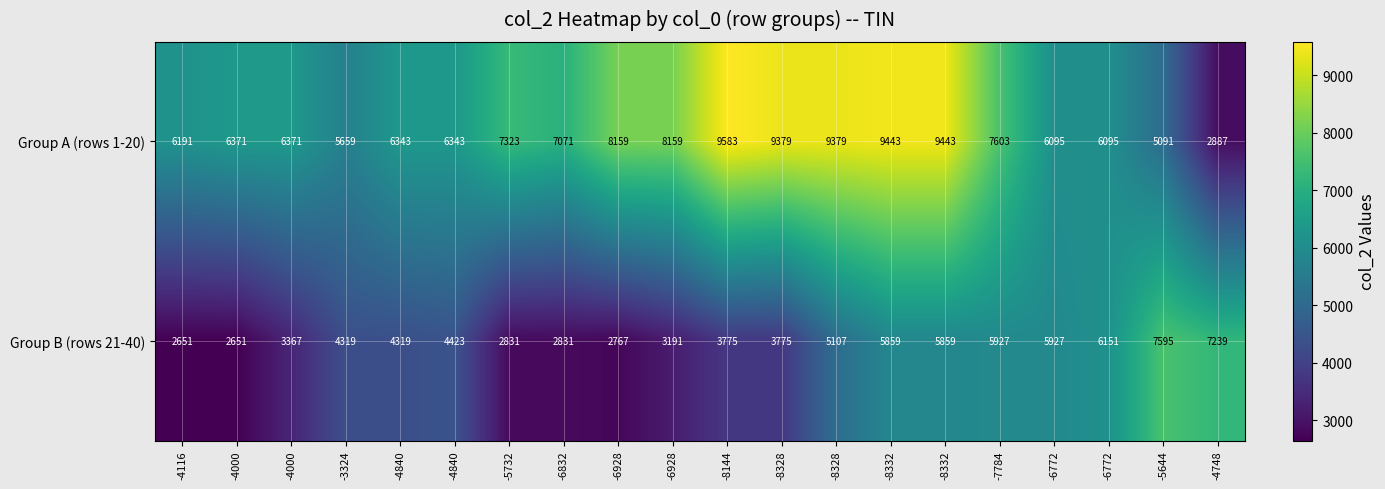

How many categories are shown in the chart?

20